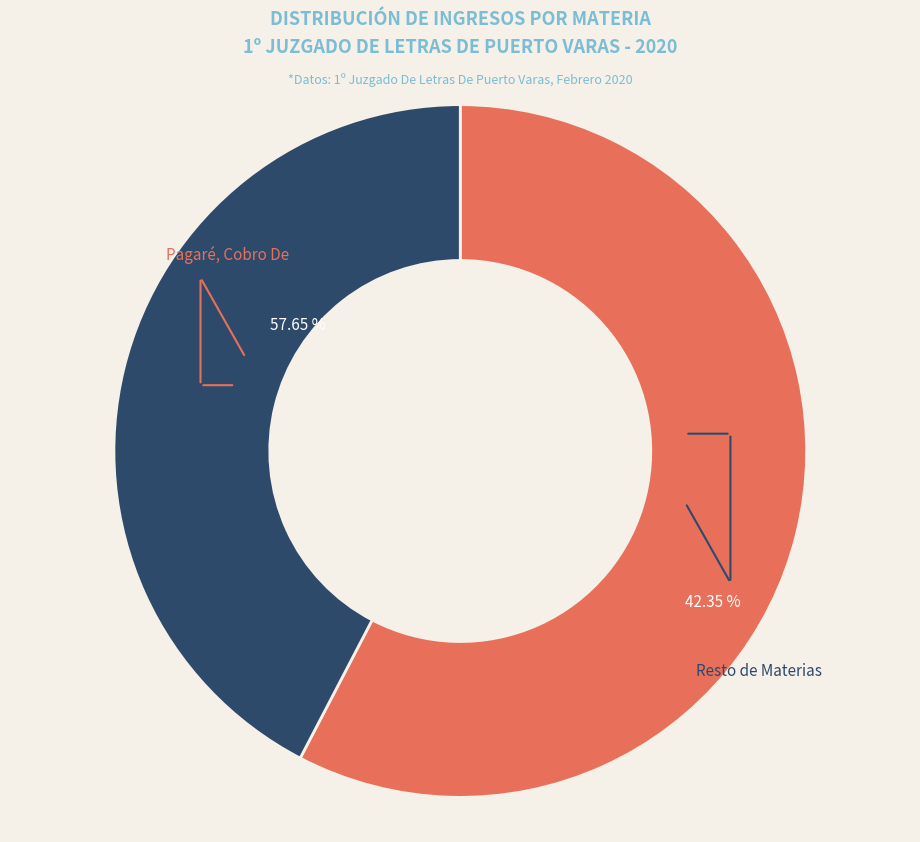

Does any single category account for the majority?

Yes